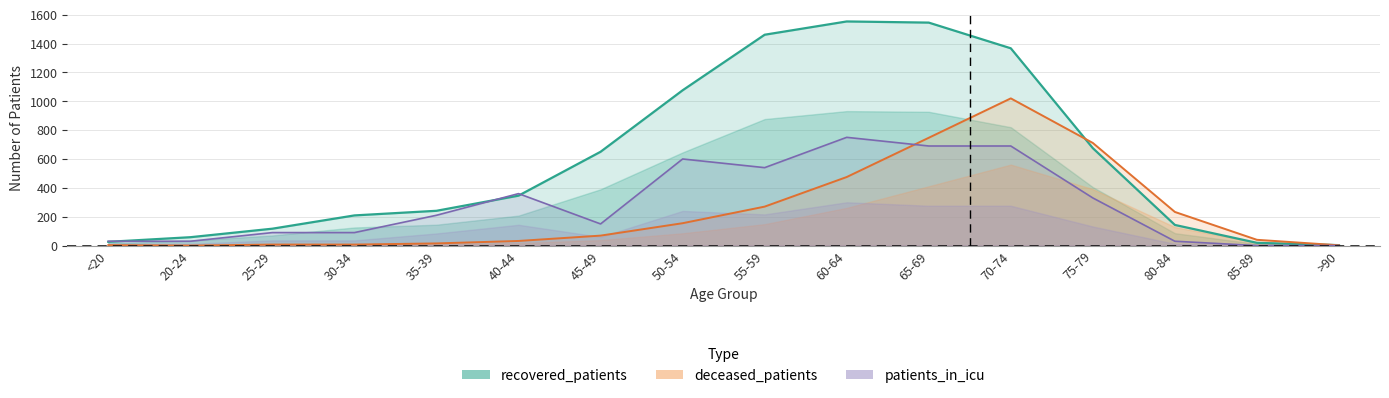

Rank the series at 40-44 from lowest to highest value.

deceased_patients, recovered_patients, patients_in_icu